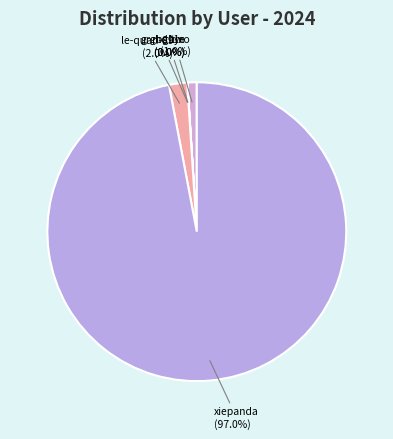

Is there any slice that represents more than half of the pie?

Yes